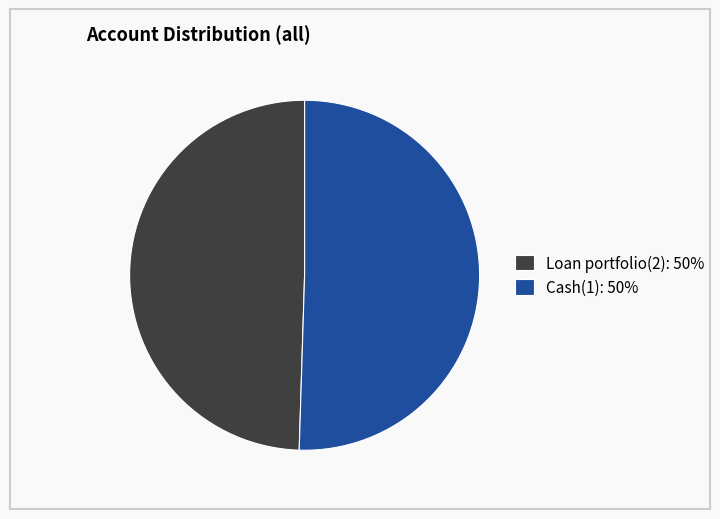

Between Cash(1): 50% and Loan portfolio(2): 50%, which is larger?

Cash(1): 50%